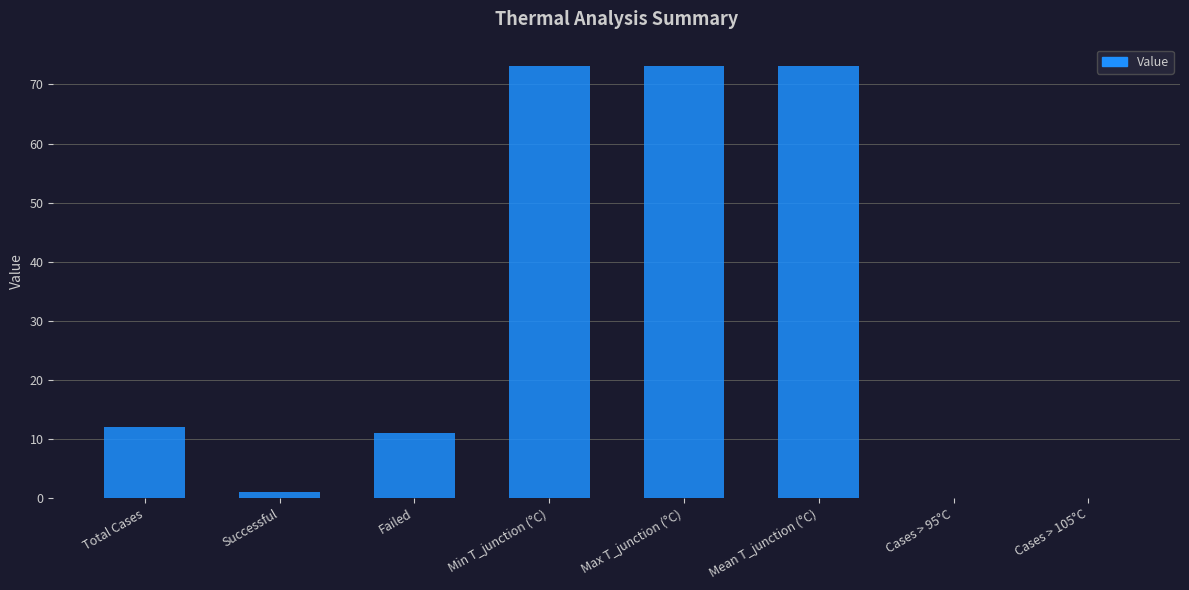

What is the sum of all values?

243.3